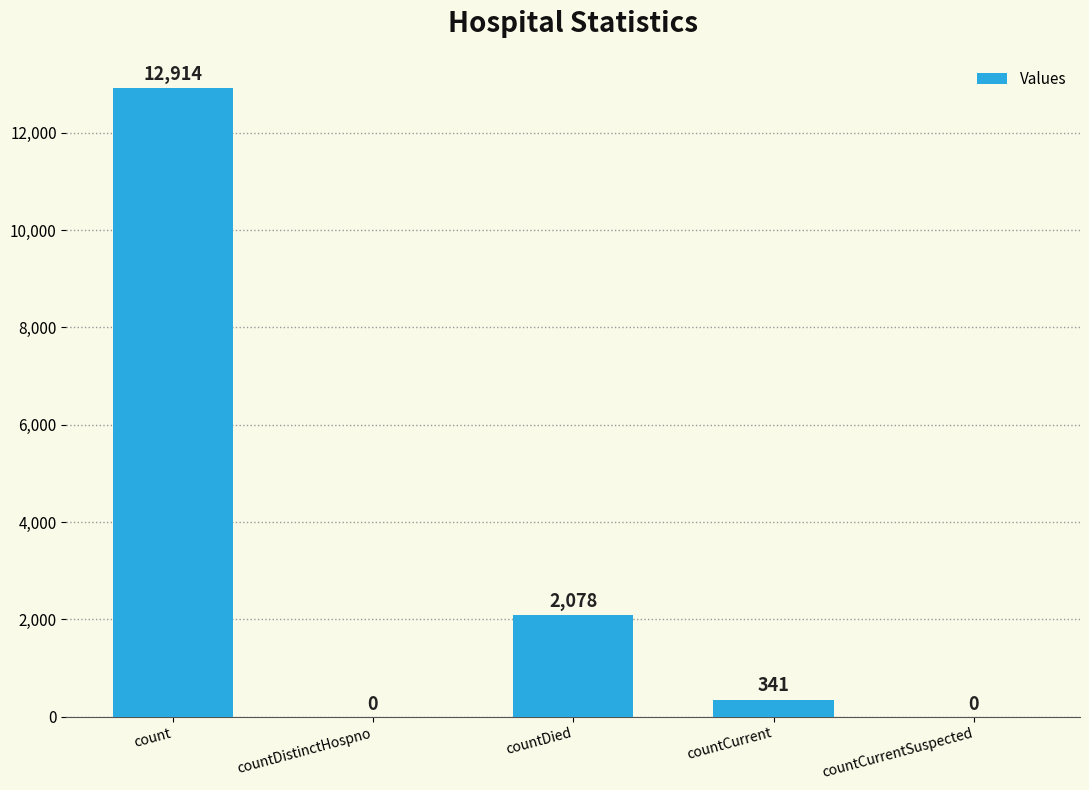

How many distinct data groups are displayed?

1